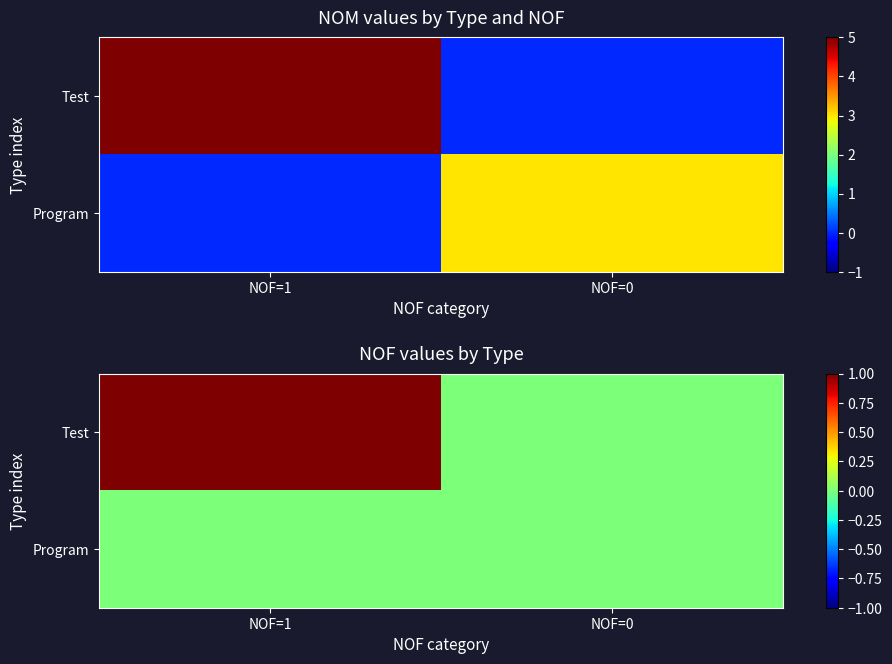

List the series in order of their overall mean, lowest first.

Program, Test